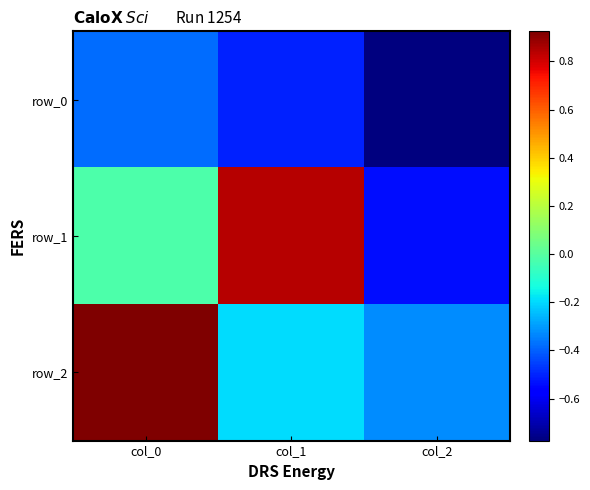

What is the average value of the row_0 series?

-0.6